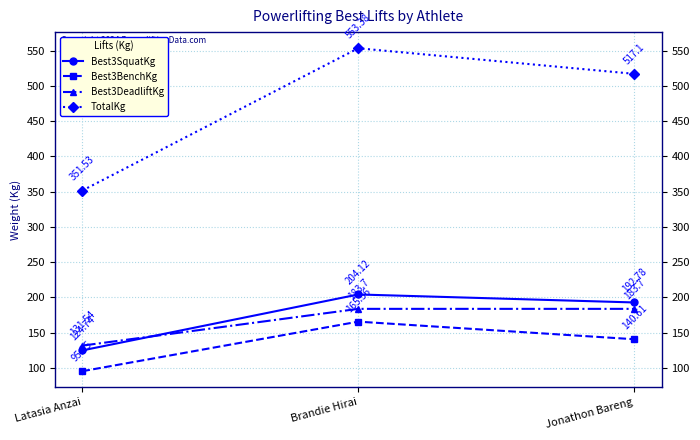

What are all the series names shown in the legend?

Best3SquatKg, Best3BenchKg, Best3DeadliftKg, TotalKg